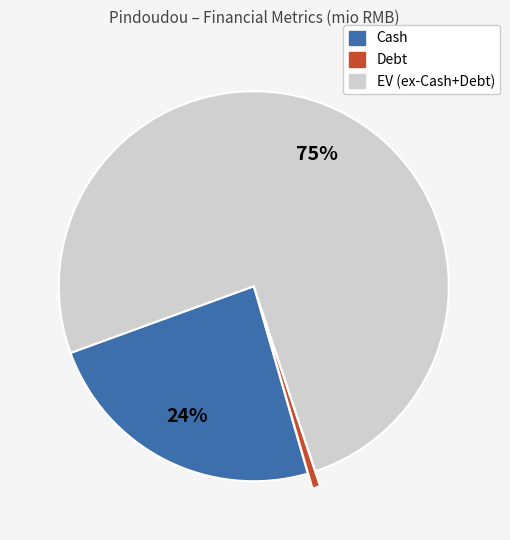

What is the smallest slice in the pie chart?

Debt